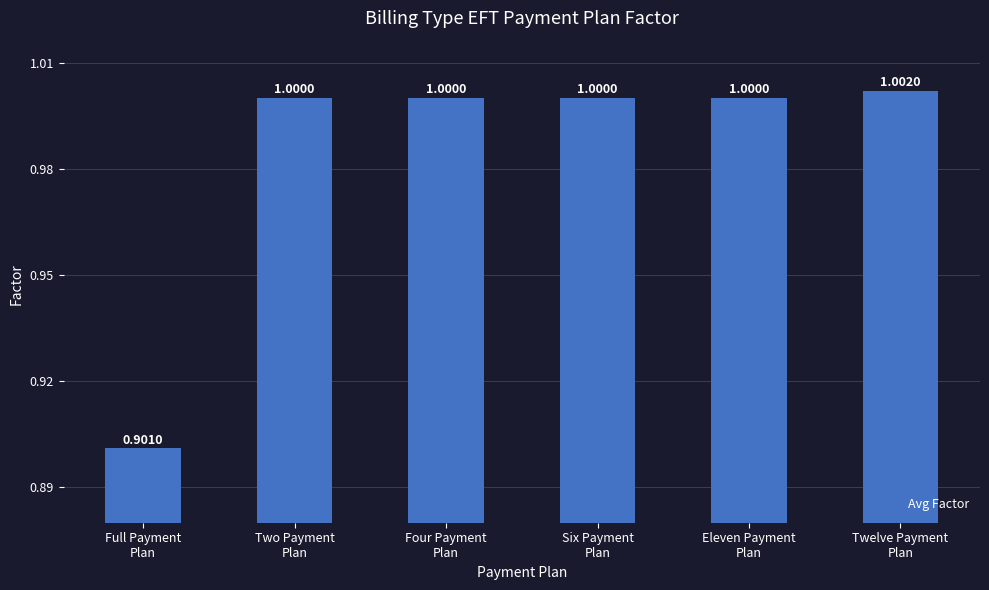

How many data points are less than 1?

1